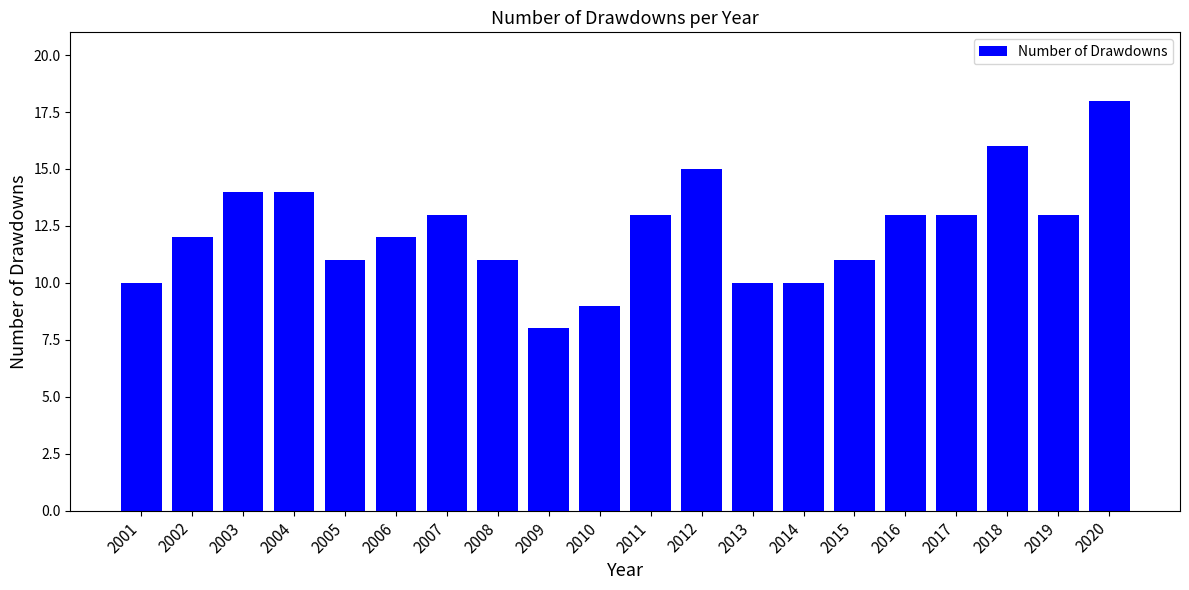

Reading left to right, transcribe all the data shown in this chart.

10	12	14	14	11	12	13	11	8	9	13	15	10	10	11	13	13	16	13	18